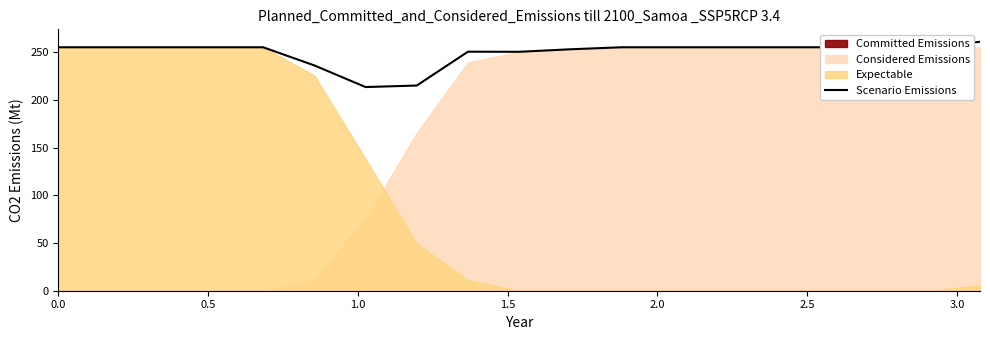

What is the minimum value for Scenario Emissions?

213.3